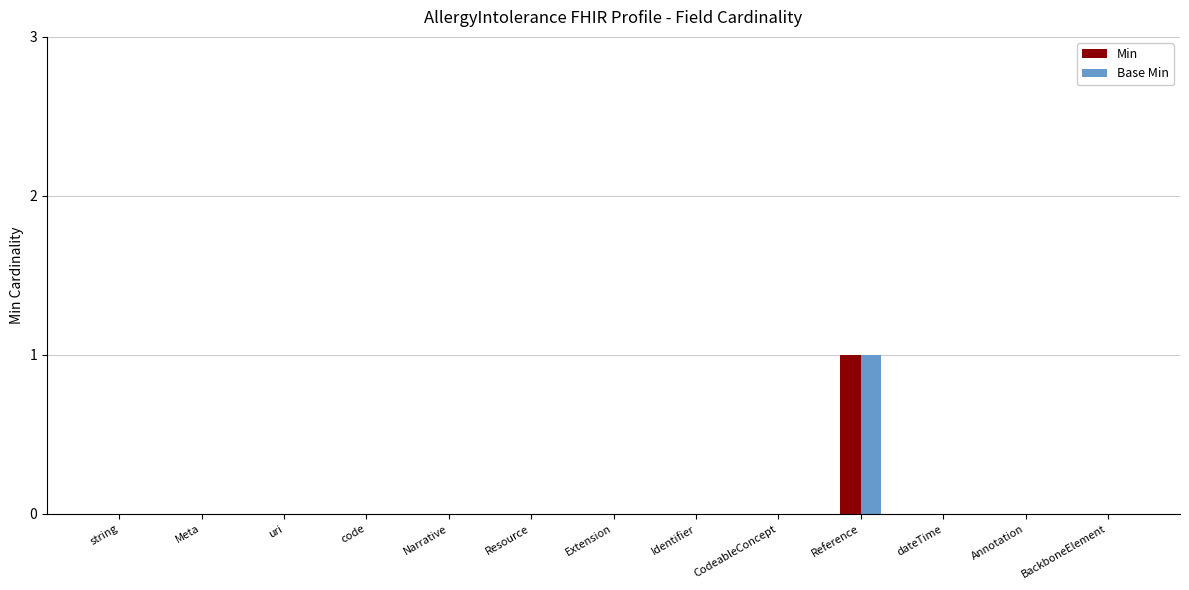

How many groups of bars are there?

13